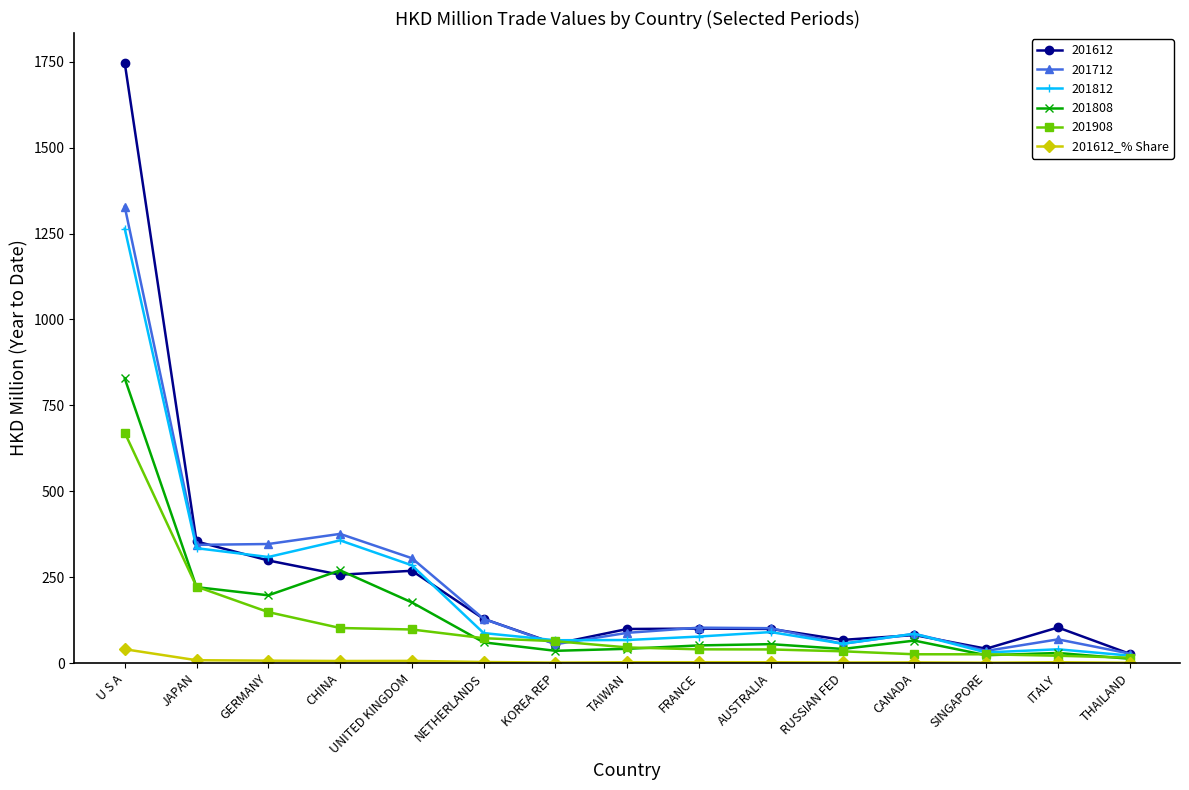

Does the chart have visible grid lines?

No